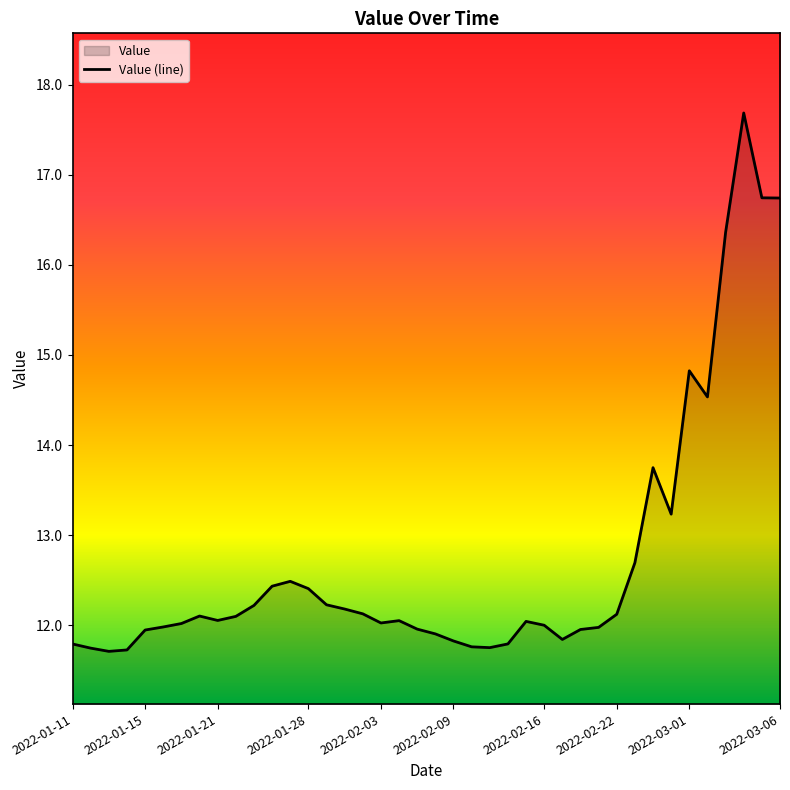

What is the label of the 8th point from the right?

2022-02-25